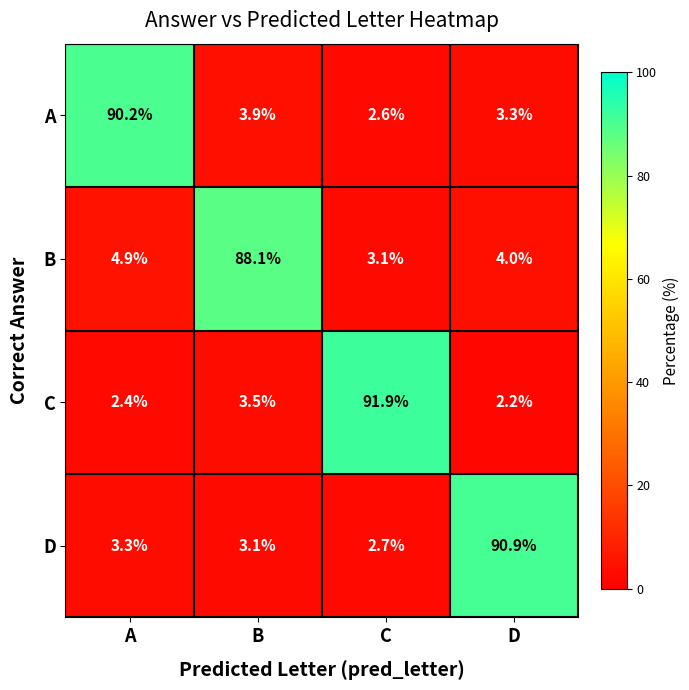

Where does the C series first go above 3?

B